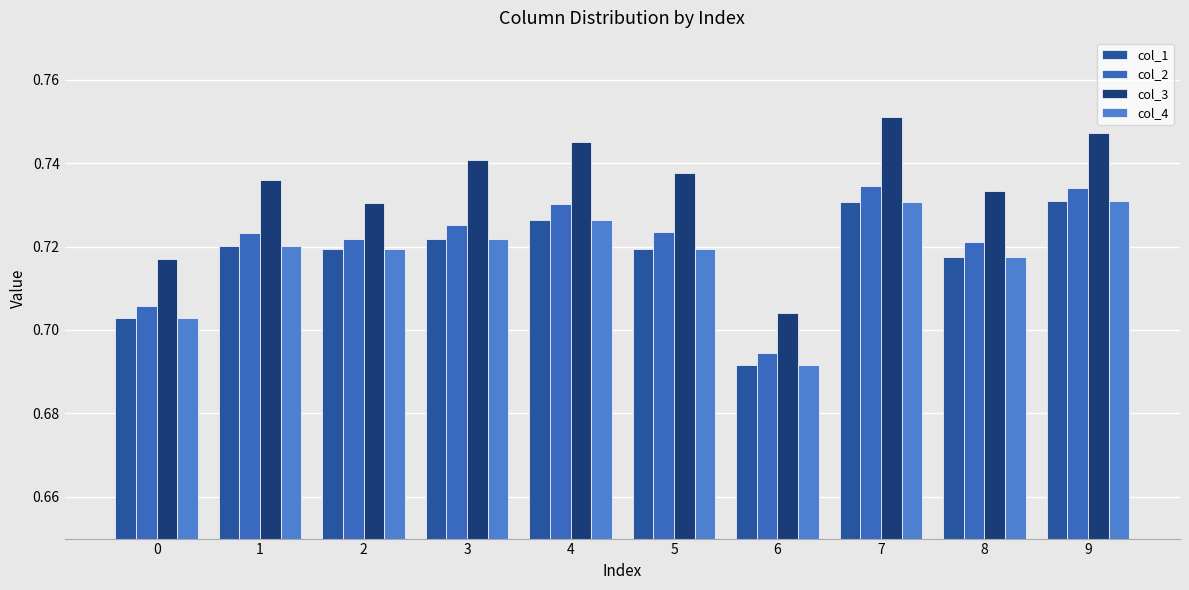

How many distinct data groups are displayed?

4